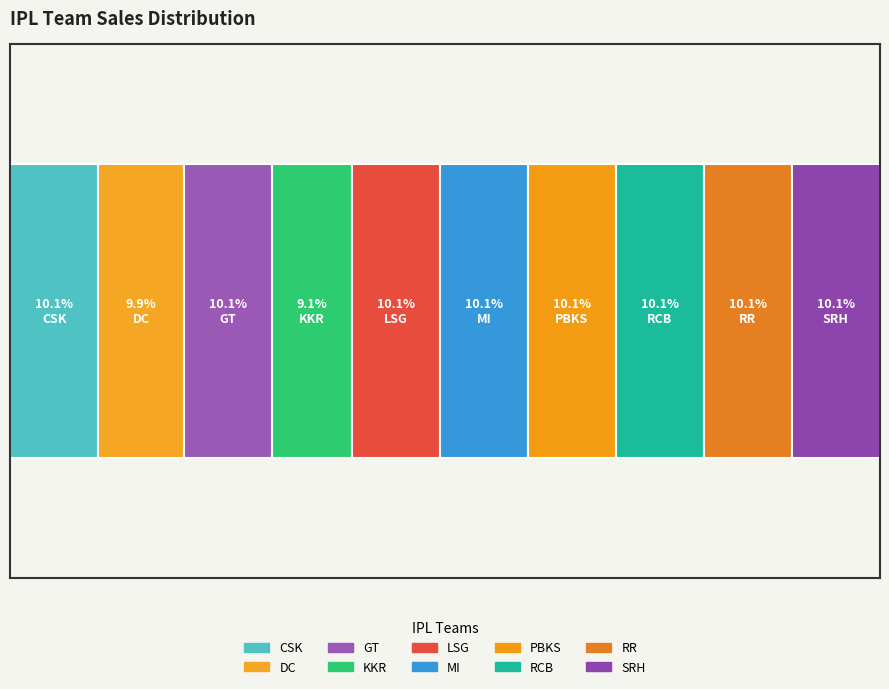

Reading right to left, what are all the values shown in this chart?

0.1	0.1	0.1	0.1	0.1	0.1	0.1	0.1	0.1	0.1